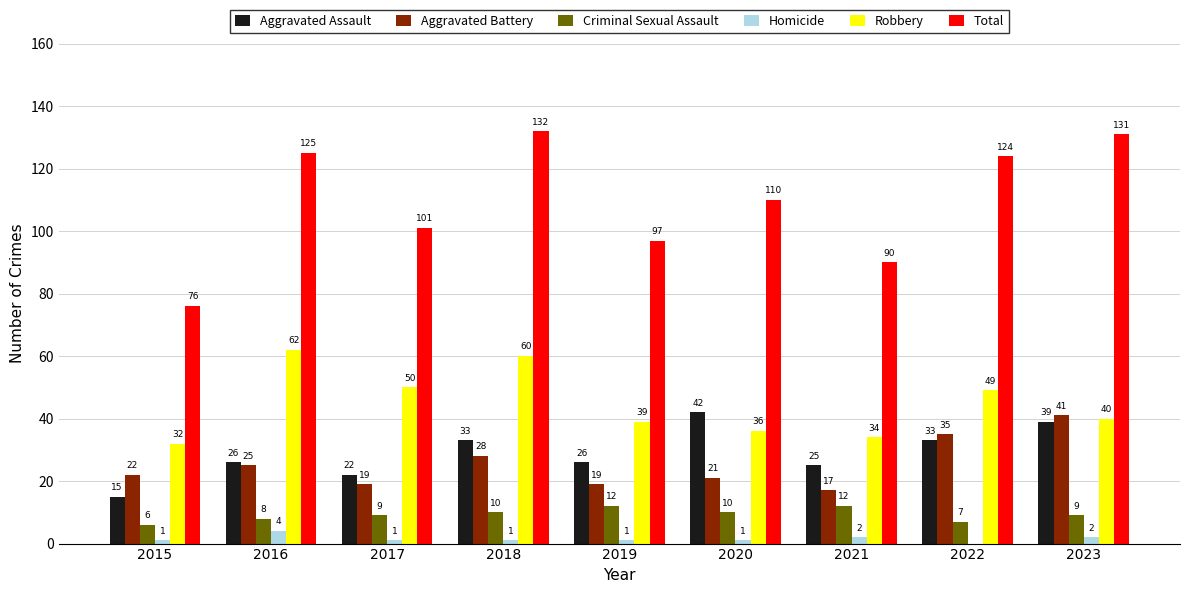

True or false: Aggravated Assault has a value of 22 at 2015.

False